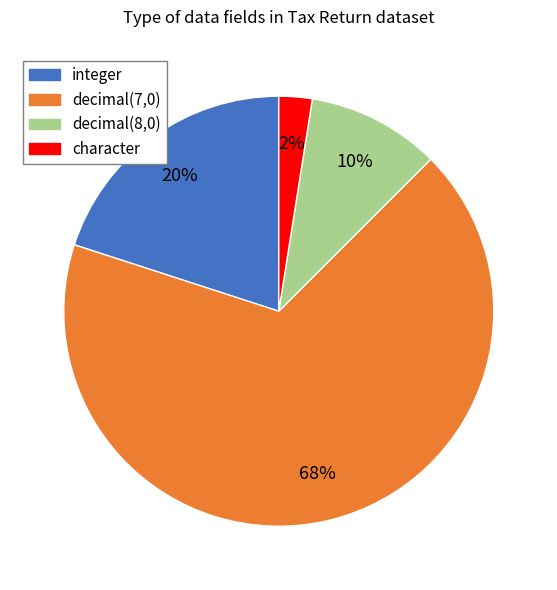

To the nearest percent, what portion does integer represent?

20%